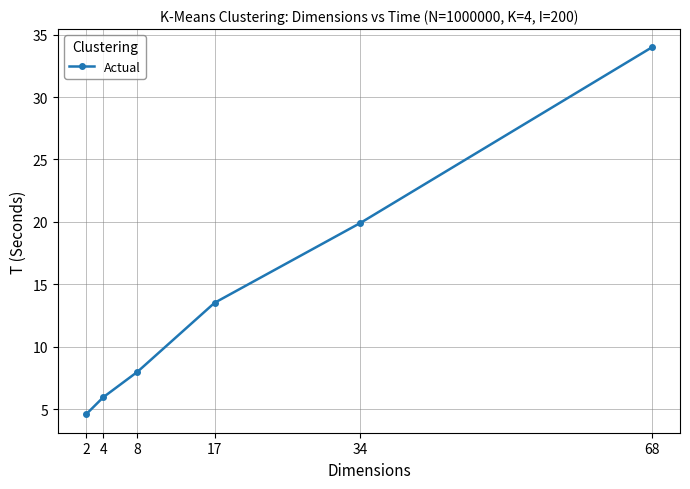

Reading left to right, list all the values displayed in this chart.

2=4.6	4=5.9	8=8.0	17=13.5	34=19.9	68=34.0